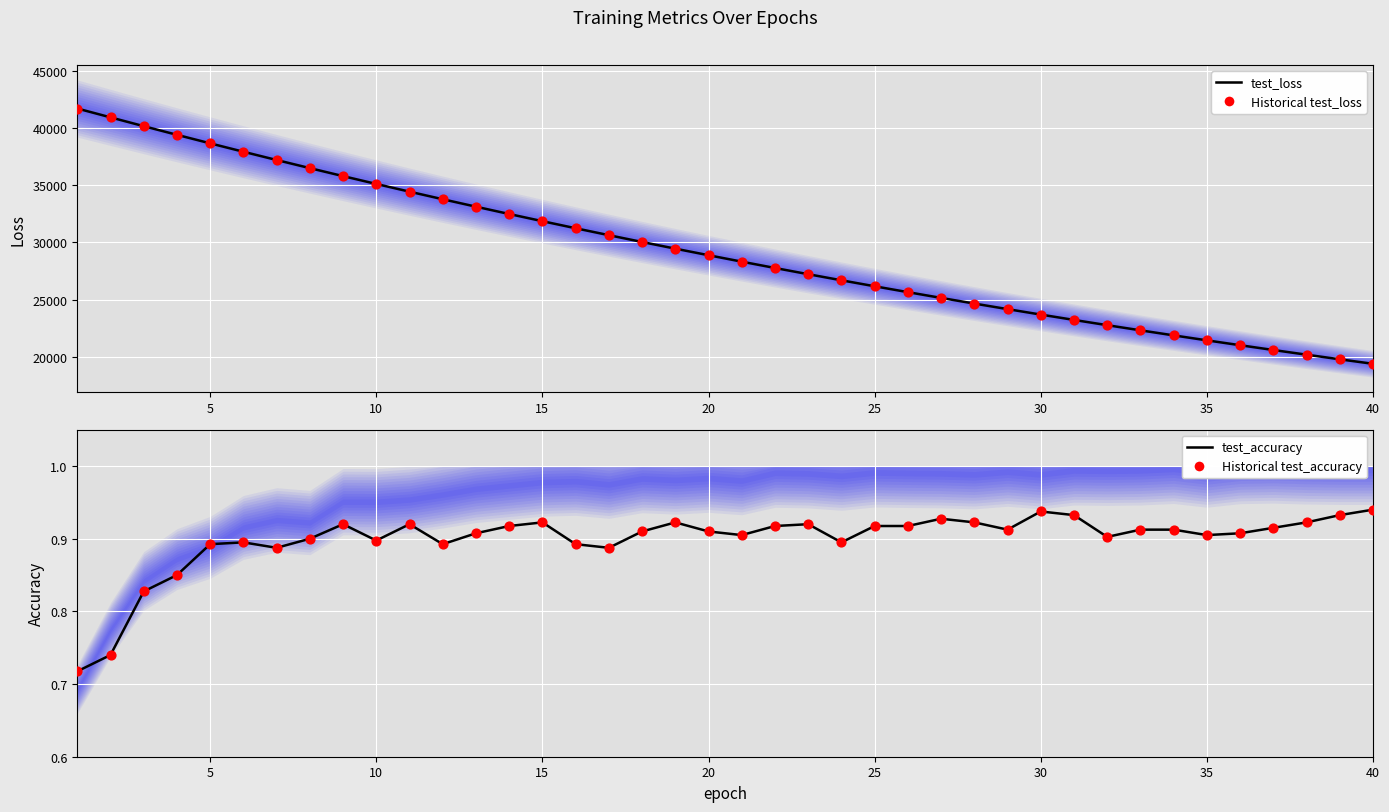

Which series has the largest total across all categories?

test_loss